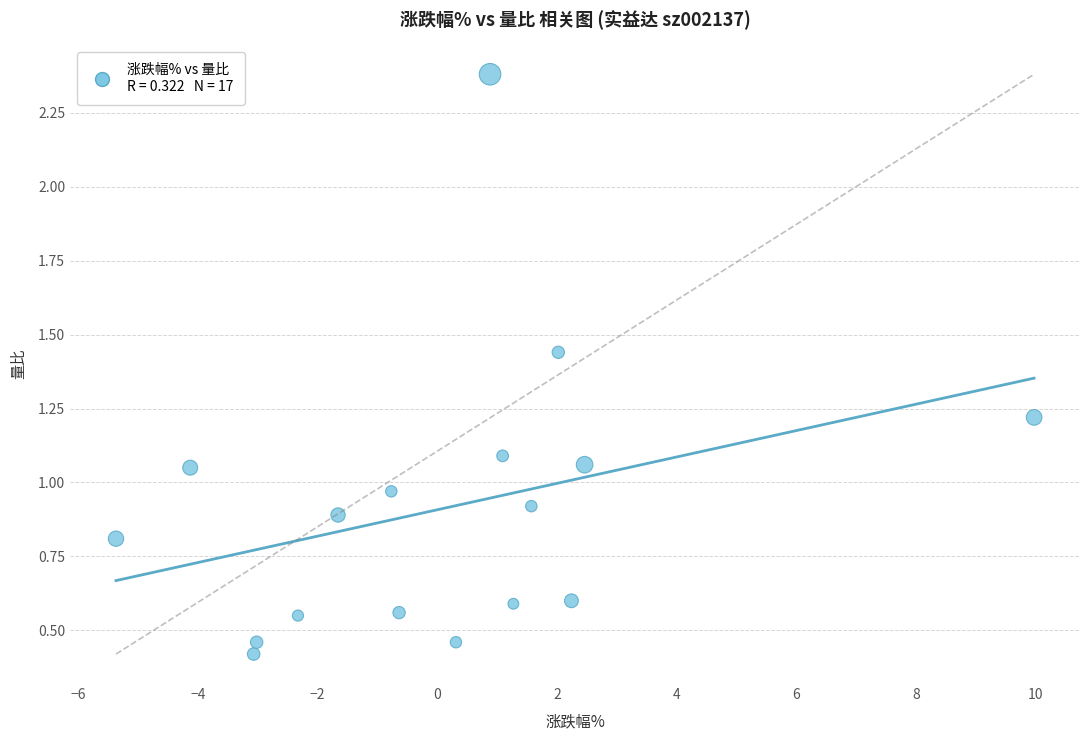

What is the range of X values (max minus min)?

15.3